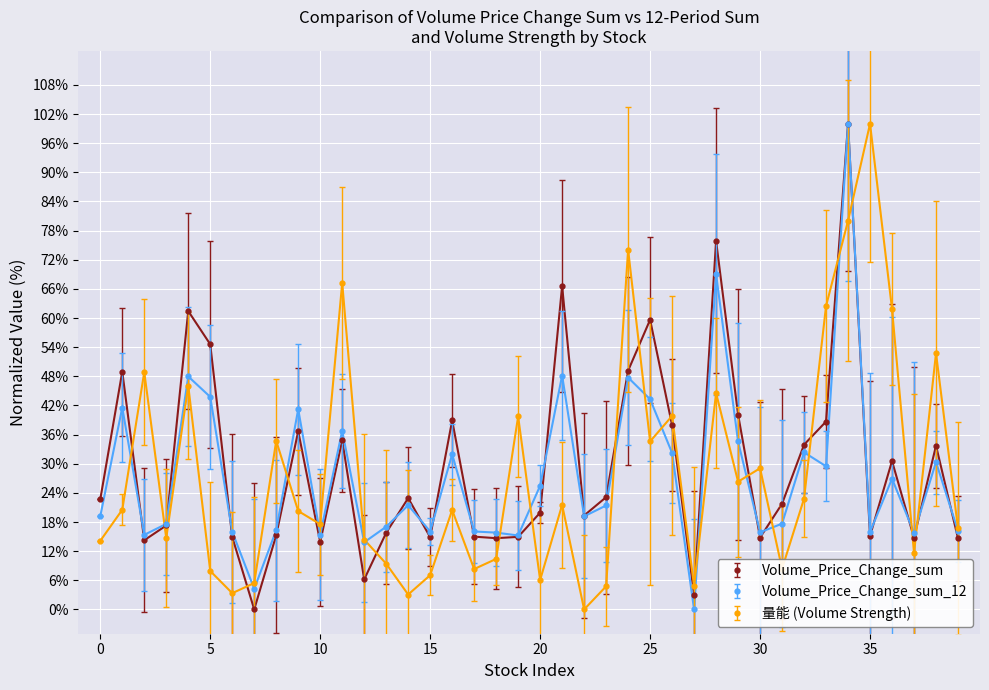

True or false: Volume_Price_Change_sum_12 has more than 1 points higher than both neighbors.

True